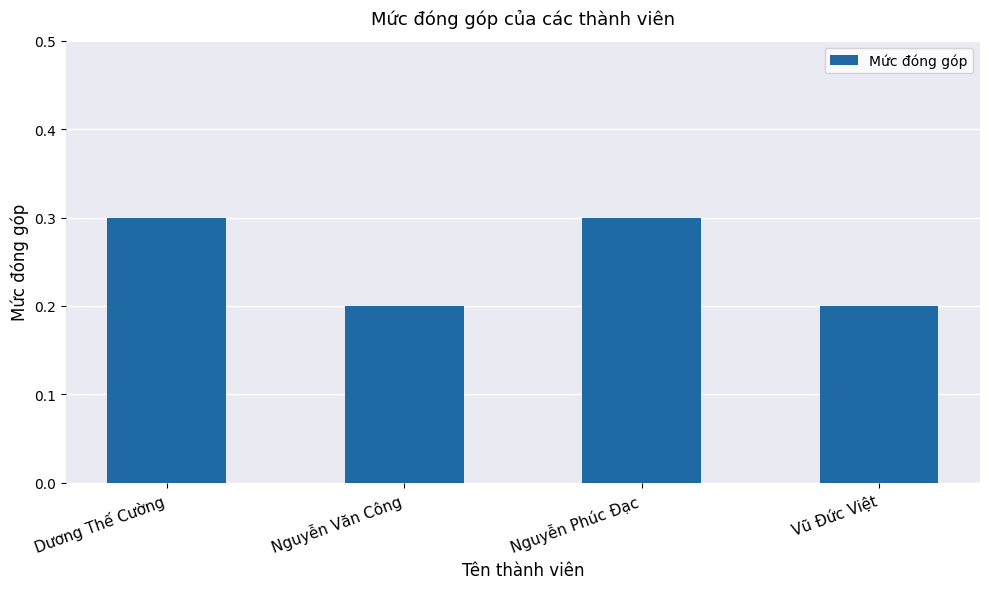

Between Nguyễn Phúc Đạc and Vũ Đức Việt, which is larger?

Nguyễn Phúc Đạc